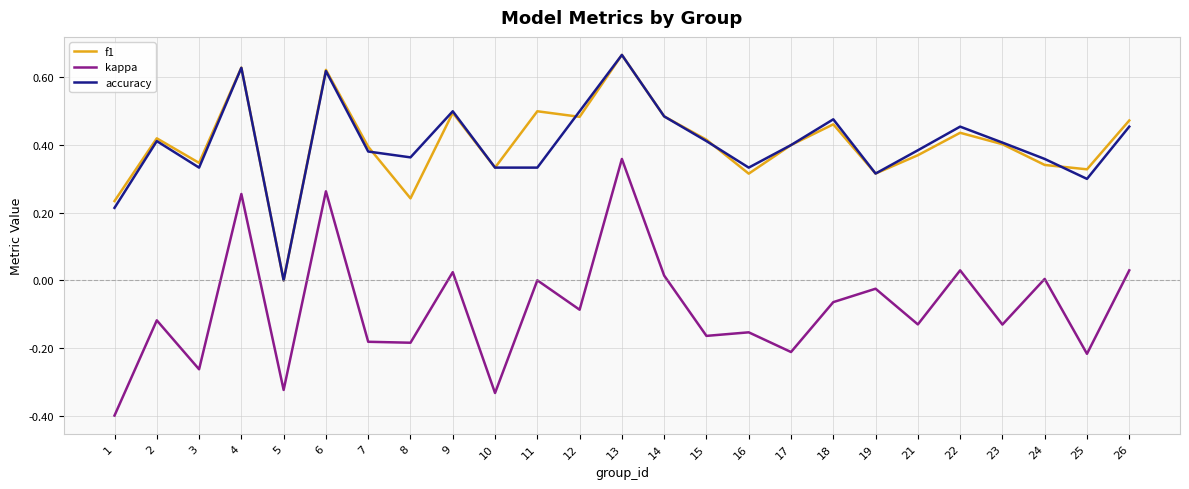

Which category has the highest value across all series?

13